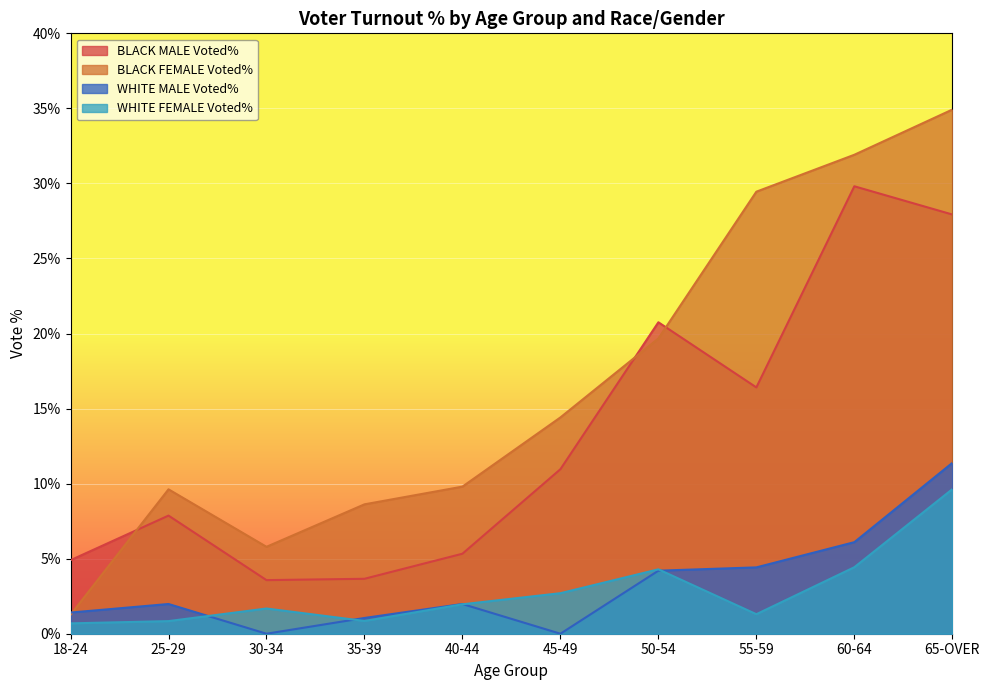

How many data points in WHITE FEMALE Voted% are less than 1?

3